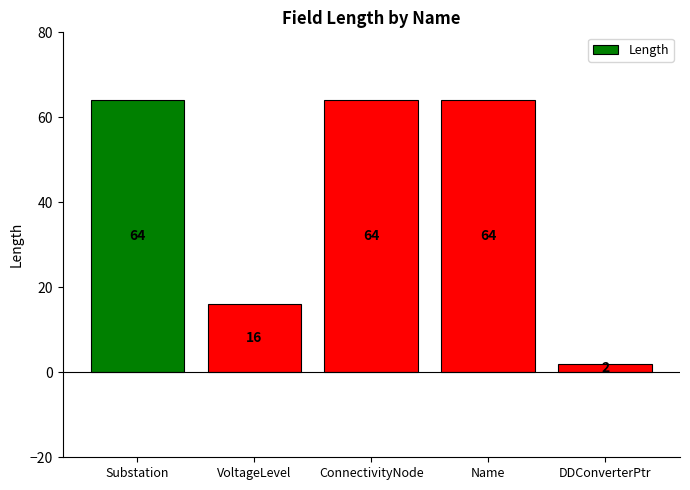

Is it true that the value at VoltageLevel is 22?

False